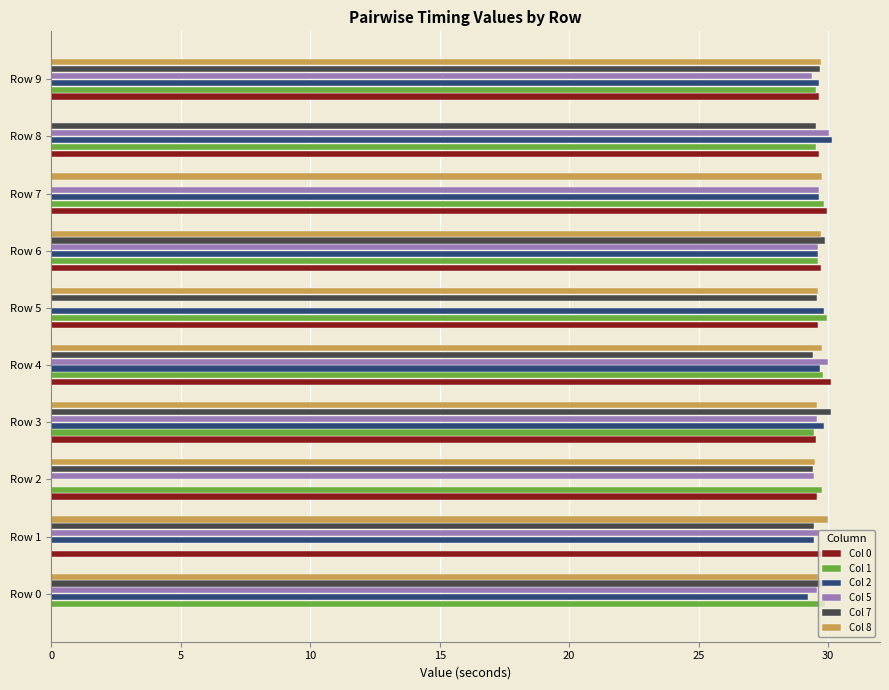

What is the highest value of the Col 8 series?

30.0